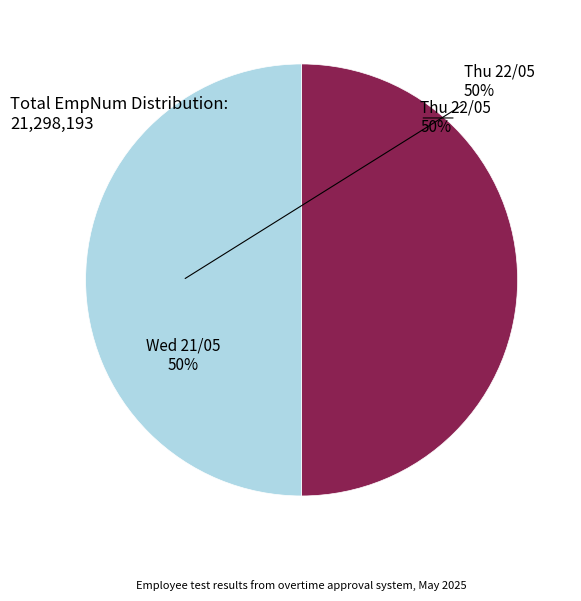

To the nearest percent, what is the average slice percentage?

50%